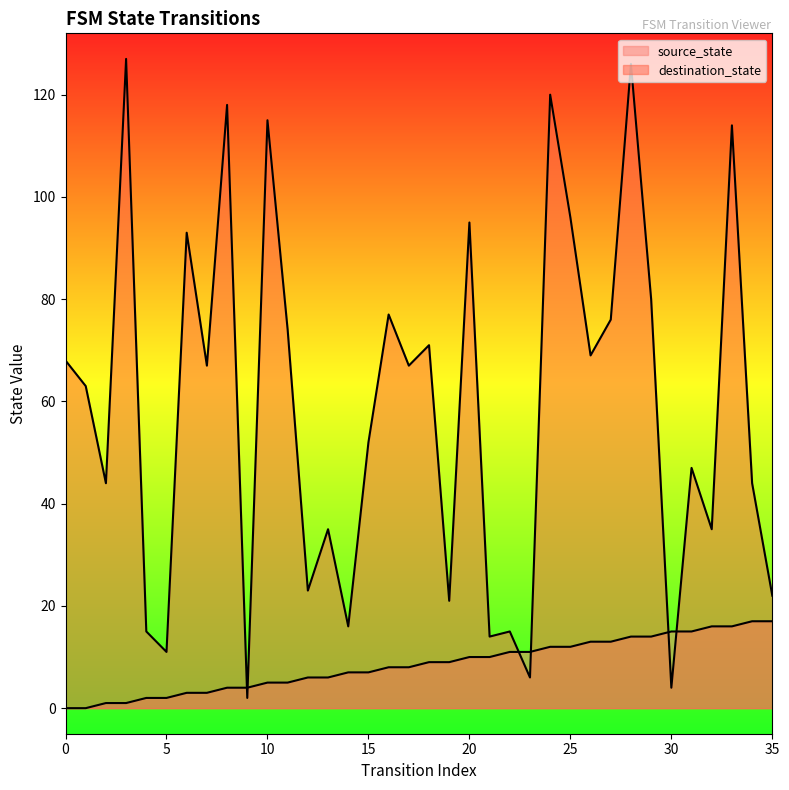

Reading left to right, transcribe all the data shown in this chart.

source_state: 0=0	1=0	2=1	3=1	4=2	5=2	6=3	7=3	8=4	9=4	10=5	11=5	12=6	13=6	14=7	15=7	16=8	17=8	18=9	19=9	20=10	21=10	22=11	23=11	24=12	25=12	26=13	27=13	28=14	29=14	30=15	31=15	32=16	33=16	34=17	35=17
destination_state: 0=68	1=63	2=44	3=127	4=15	5=11	6=93	7=67	8=118	9=2	10=115	11=74	12=23	13=35	14=16	15=52	16=77	17=67	18=71	19=21	20=95	21=14	22=15	23=6	24=120	25=96	26=69	27=76	28=126	29=80	30=4	31=47	32=35	33=114	34=44	35=22